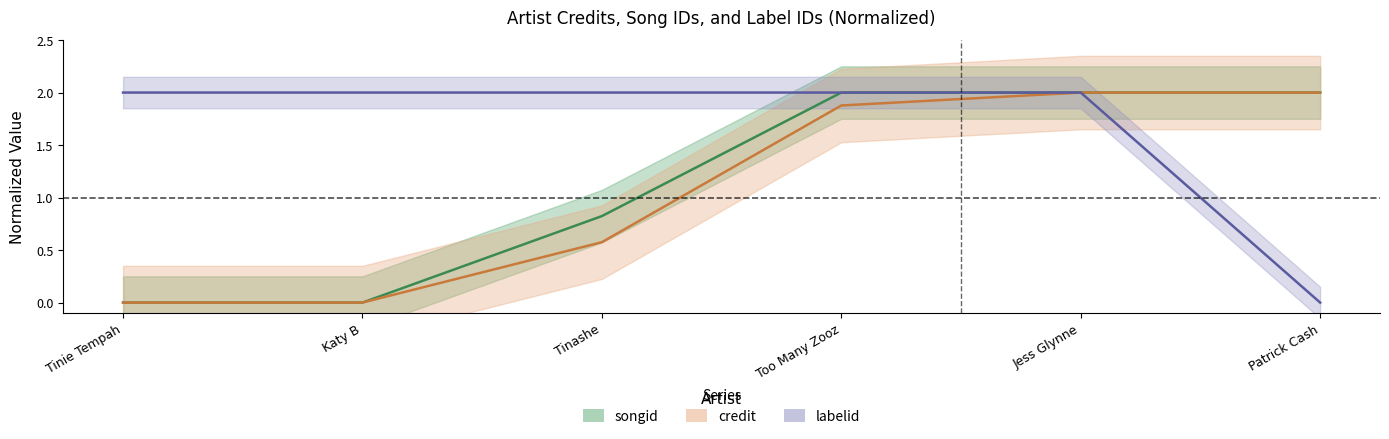

The value of labelid at Jess Glynne is 2.0. True or false?

True